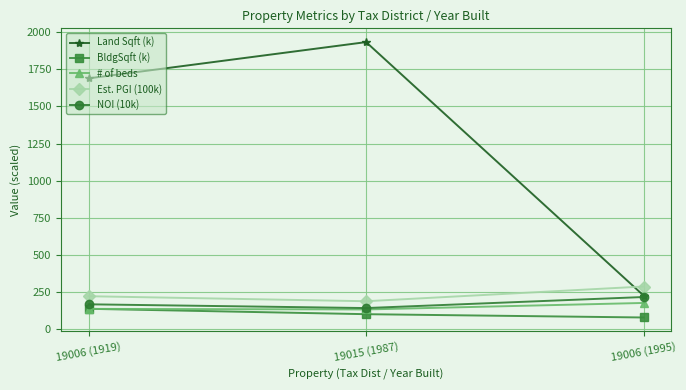

Is this an area chart (filled region under the line)?

No